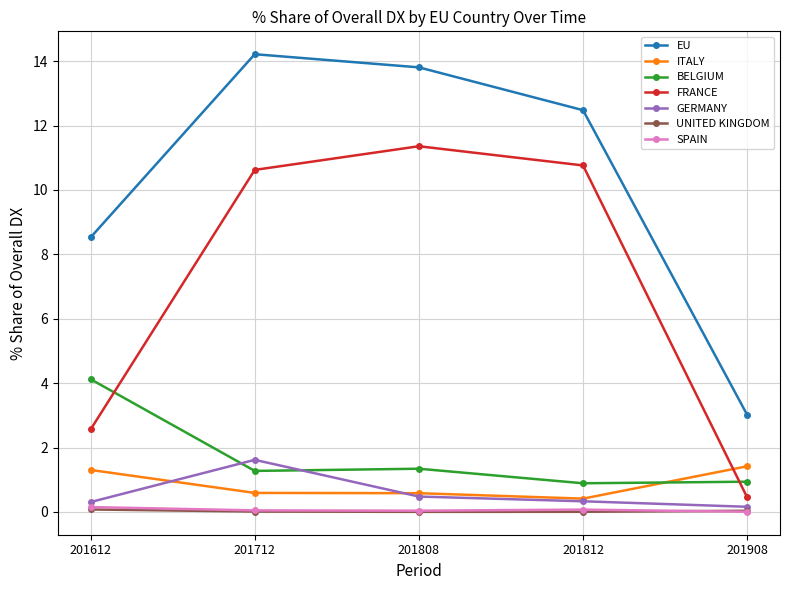

What is the maximum value shown in the chart?

14.2